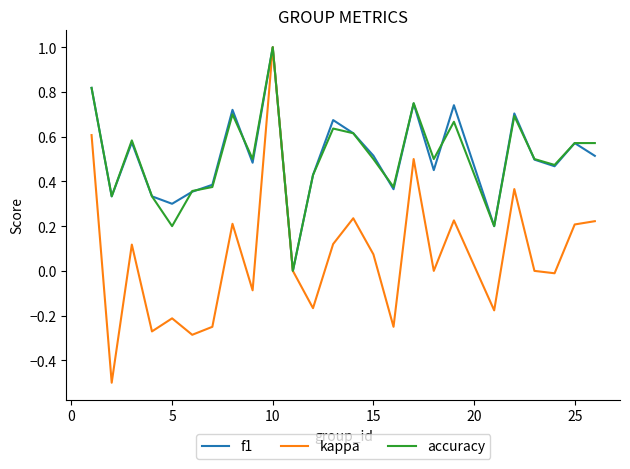

What is the minimum value shown in the chart?

-0.5